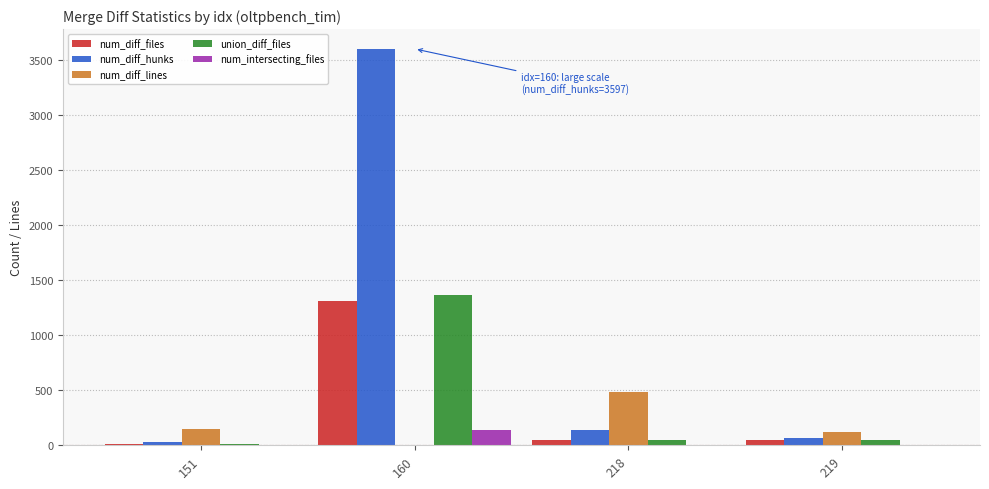

What is the sum of all num_intersecting_files values?

146